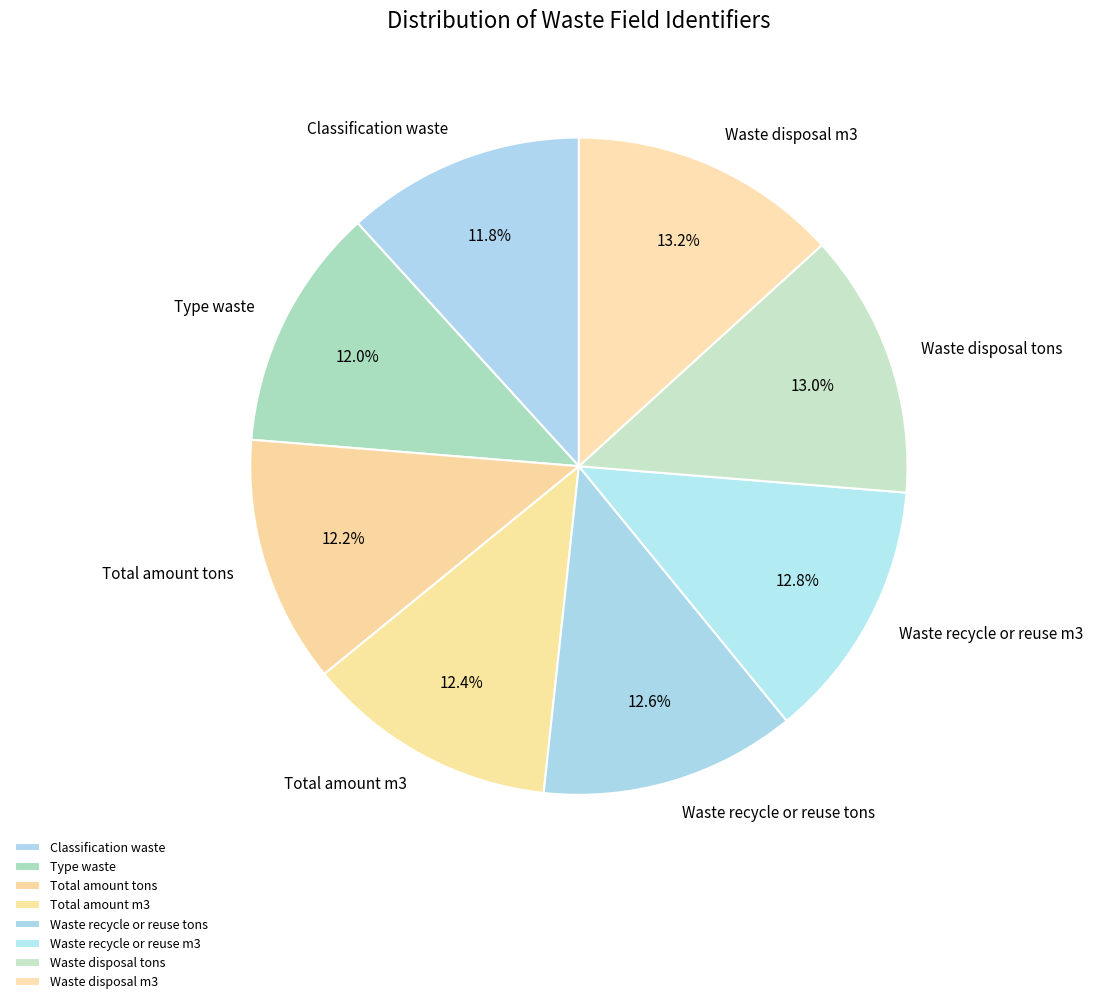

Is there any slice that represents more than half of the pie?

No